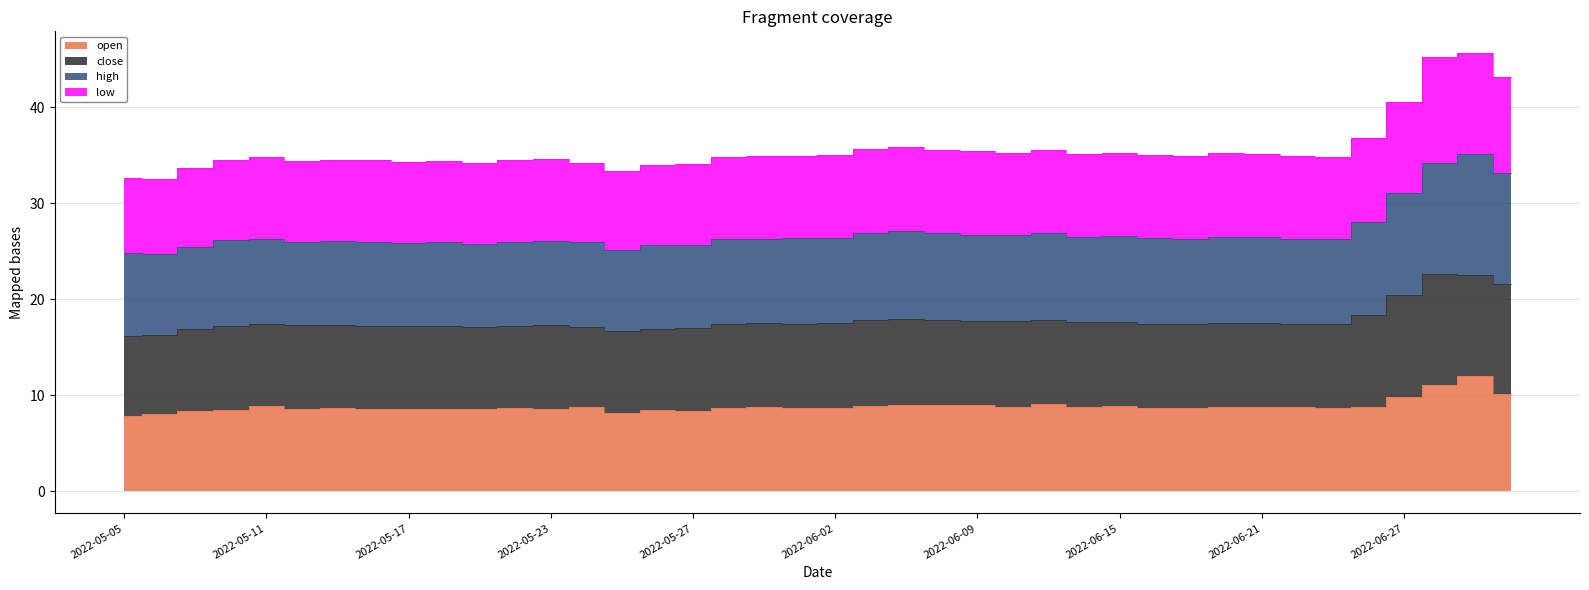

Does the chart display data point markers on the line(s)?

No